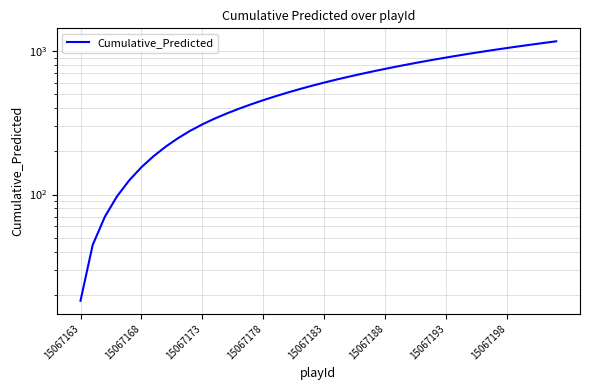

How many data points are less than 602?

20